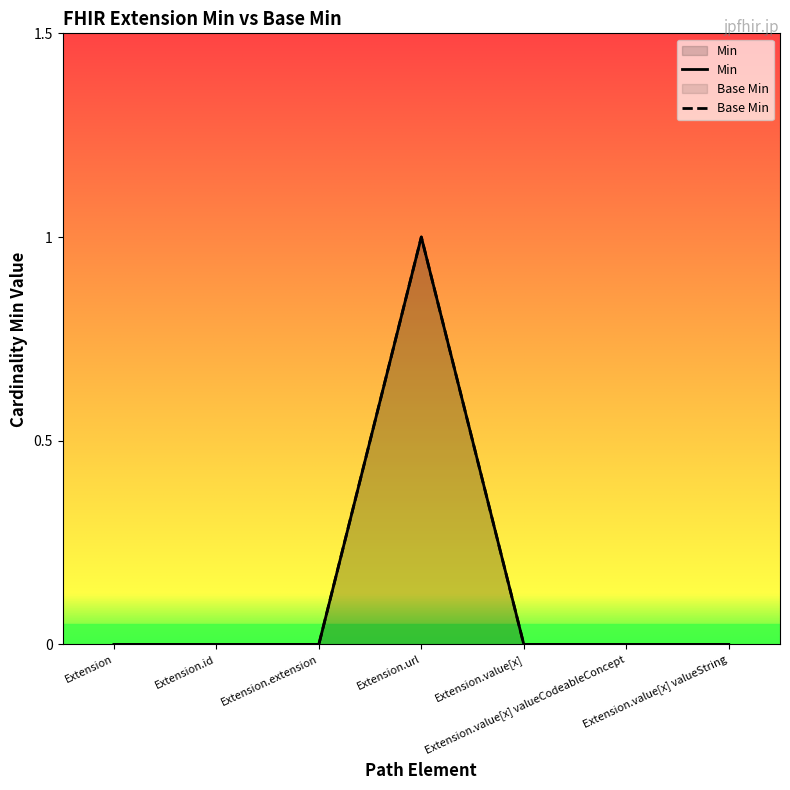

True or false: Base Min has more than 0 points higher than both neighbors.

True